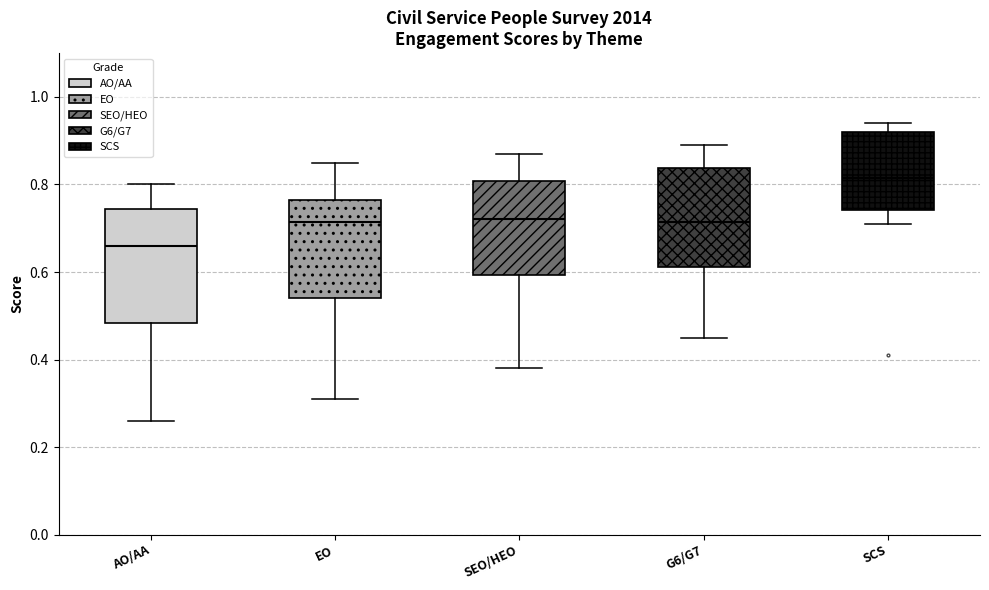

Which box's median line is the lowest?

AO/AA